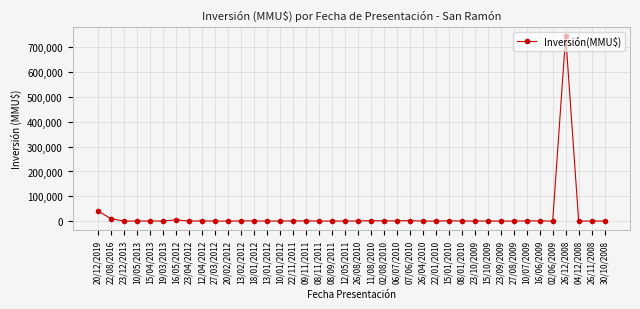

At which label is the value closest to 373159?

20/12/2019